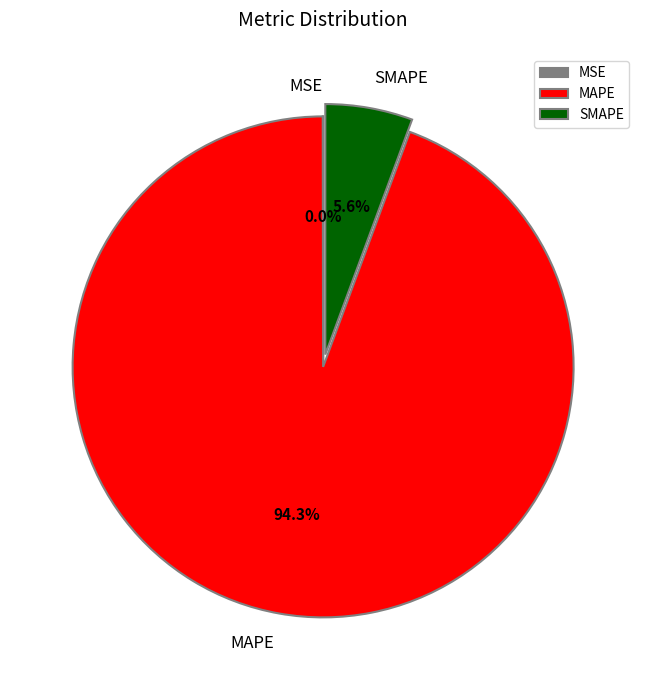

Does MAPE represent more than half of the total?

Yes